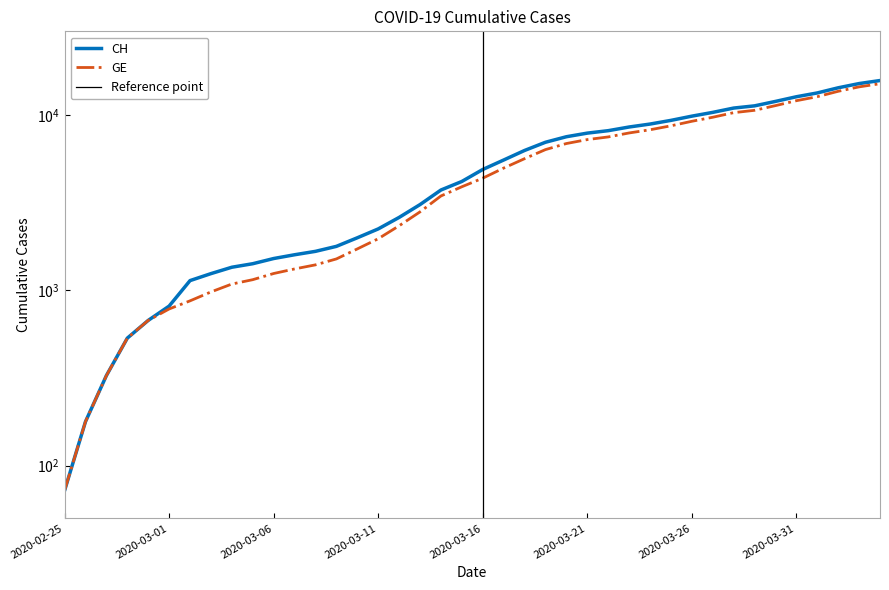

List the series in order of their overall mean, lowest first.

GE, CH